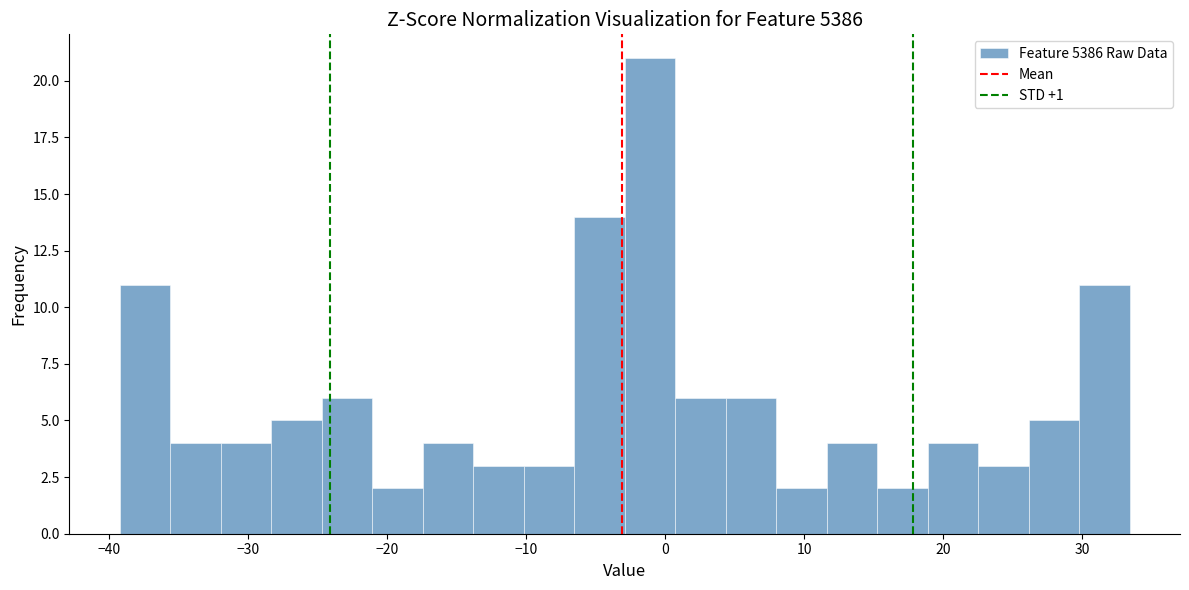

Around what value on the x-axis is the tallest bar? Give the approximate position of its centre, as read against the axis.

-1